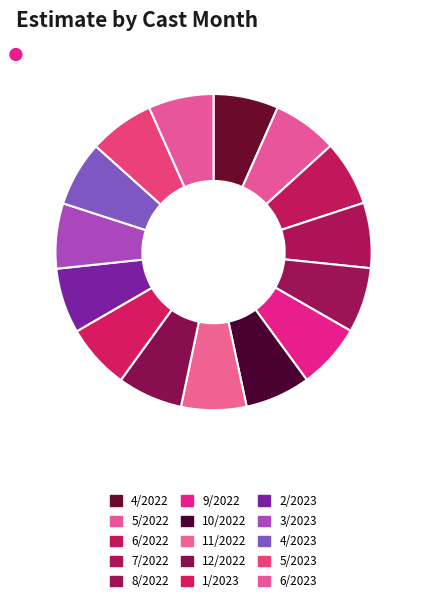

True or false: 6/2022 accounts for 7% of the total.

True